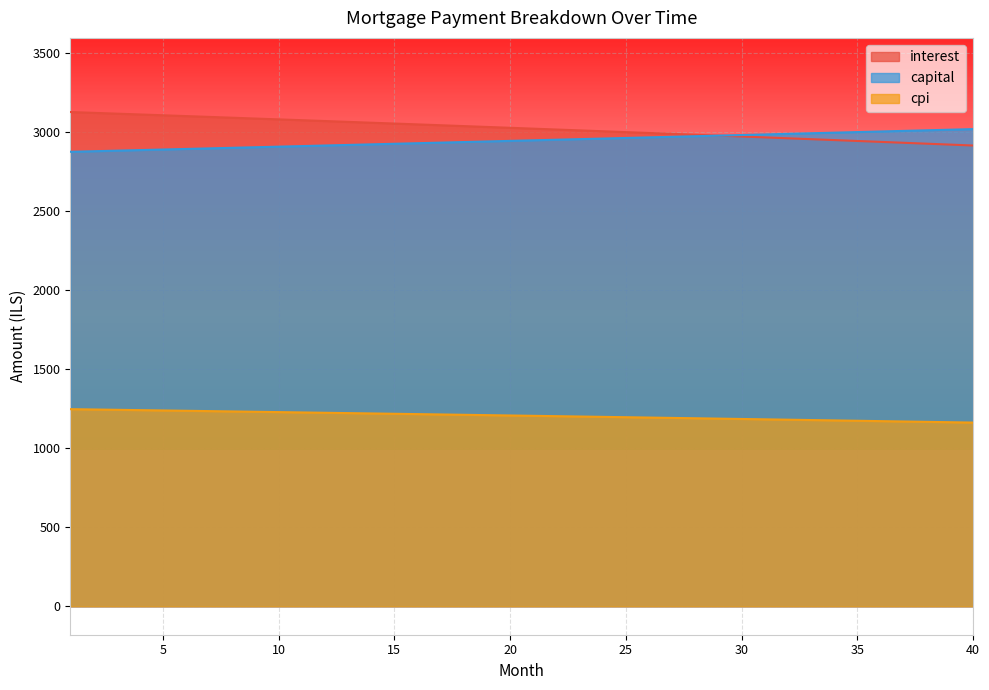

Reading left to right, extract all data points from this chart.

interest: 1=3128.9	2=3123.8	3=3118.7	4=3113.6	5=3108.4	6=3103.3	7=3098.1	8=3092.9	9=3087.7	10=3082.4	11=3077.2	12=3071.9	13=3066.6	14=3061.3	15=3056.0	16=3050.7	17=3045.3	18=3039.9	19=3034.5	20=3029.1	21=3023.7	22=3018.2	23=3012.8	24=3007.3	25=3001.8	26=2996.3	27=2990.7	28=2985.2	29=2979.6	30=2974.0	31=2968.4	32=2962.7	33=2957.1	34=2951.4	35=2945.7	36=2940.0	37=2934.3	38=2928.5	39=2922.8	40=2917.0
capital: 1=2877.2	2=2880.8	3=2884.3	4=2888.0	5=2891.6	6=2895.2	7=2898.8	8=2902.4	9=2906.1	10=2909.7	11=2913.3	12=2917.0	13=2920.6	14=2924.3	15=2927.9	16=2931.6	17=2935.2	18=2938.9	19=2942.6	20=2946.3	21=2949.9	22=2953.6	23=2957.3	24=2961.0	25=2964.7	26=2968.4	27=2972.1	28=2975.8	29=2979.6	30=2983.3	31=2987.0	32=2990.8	33=2994.5	34=2998.2	35=3002.0	36=3005.7	37=3009.5	38=3013.3	39=3017.0	40=3020.8
cpi: 1=1248.0	2=1245.9	3=1243.9	4=1241.8	5=1239.8	6=1237.7	7=1235.6	8=1233.5	9=1231.4	10=1229.3	11=1227.2	12=1225.1	13=1223.0	14=1220.9	15=1218.8	16=1216.6	17=1214.5	18=1212.3	19=1210.1	20=1208.0	21=1205.8	22=1203.6	23=1201.4	24=1199.2	25=1197.0	26=1194.8	27=1192.6	28=1190.3	29=1188.1	30=1185.9	31=1183.6	32=1181.3	33=1179.1	34=1176.8	35=1174.5	36=1172.2	37=1169.9	38=1167.6	39=1165.3	40=1163.0